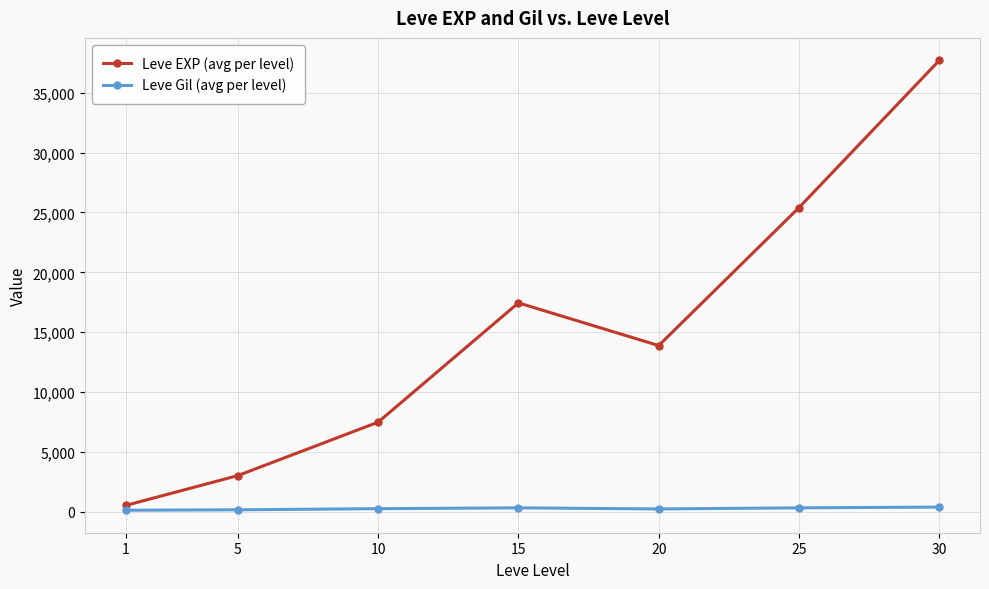

Where is Leve EXP (avg per level) nearest to the value 19112?

15